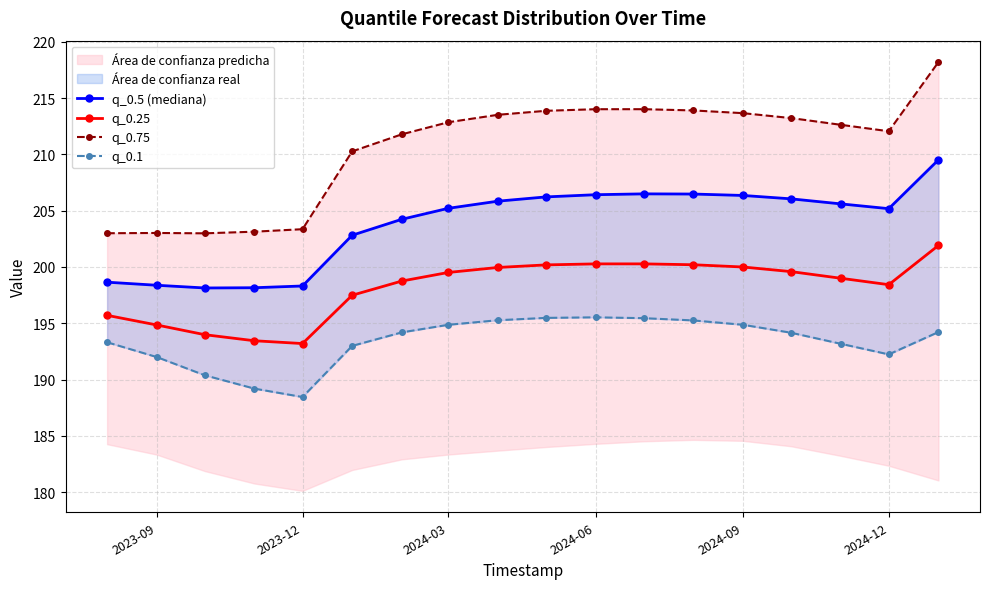

True or false: q_0.25 and q_0.5 (mediana) cross at least once.

False